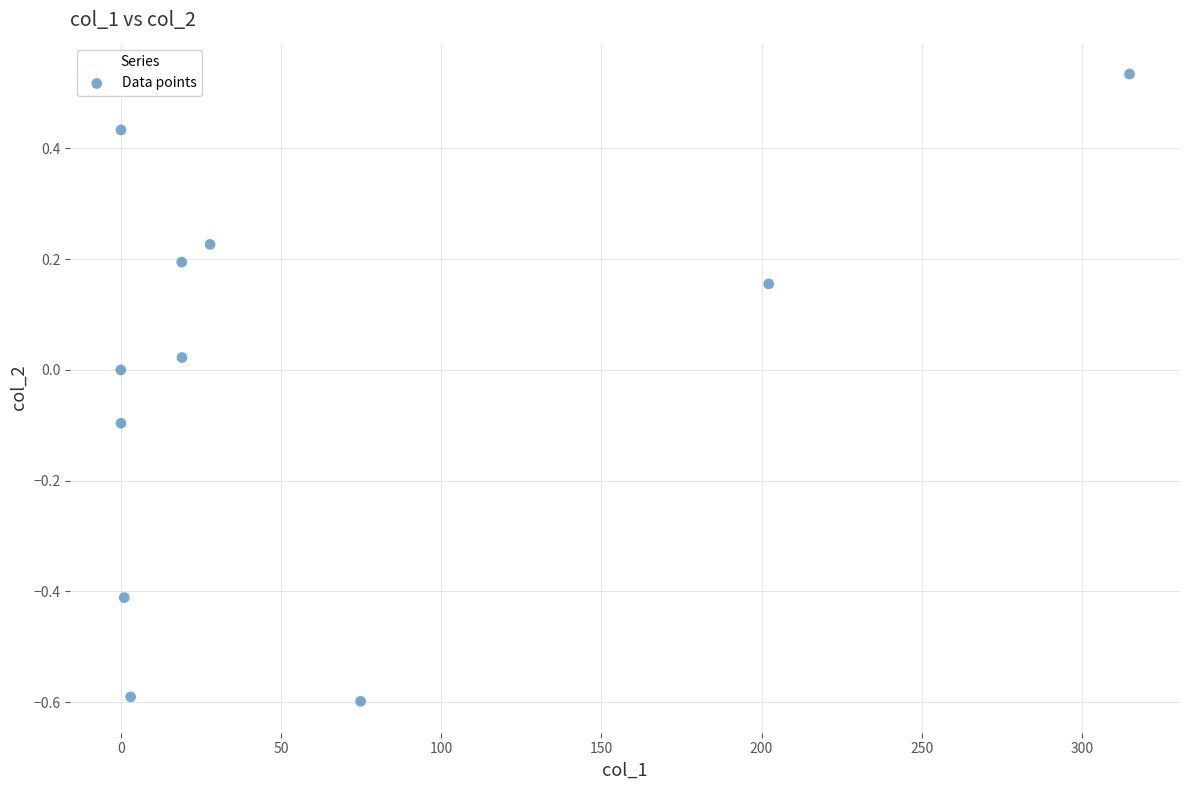

What is the range of X values (max minus min)?

314.9